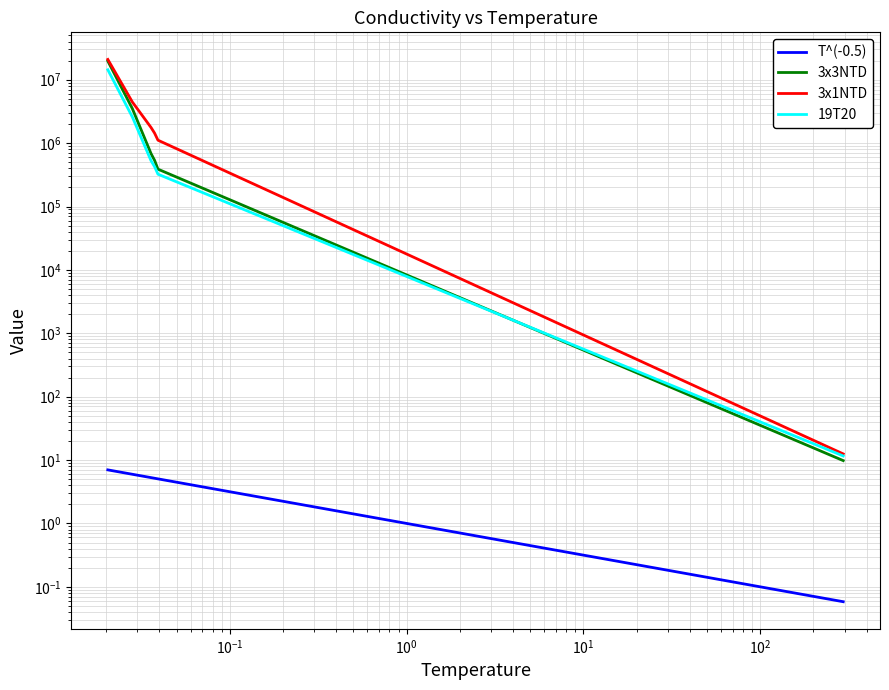

How many data points does each series have?

6